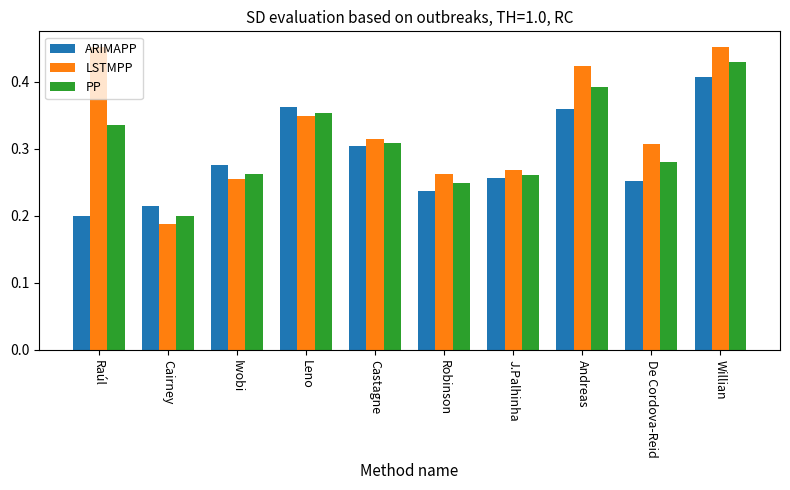

At which category does the chart reach its minimum across all series?

Cairney